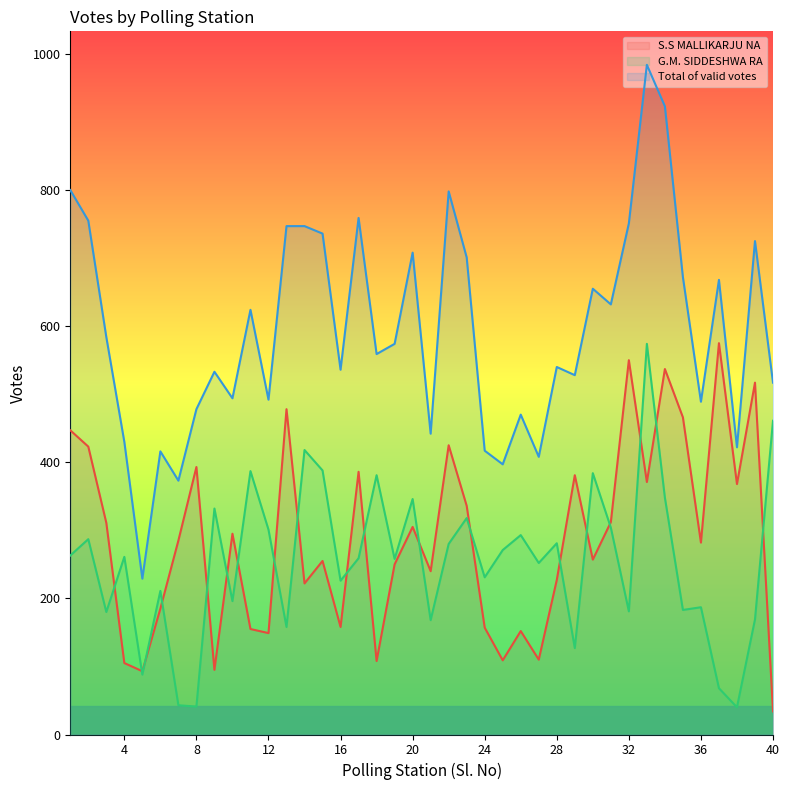

What is the sum of all S.S MALLIKARJU NA values?

11504